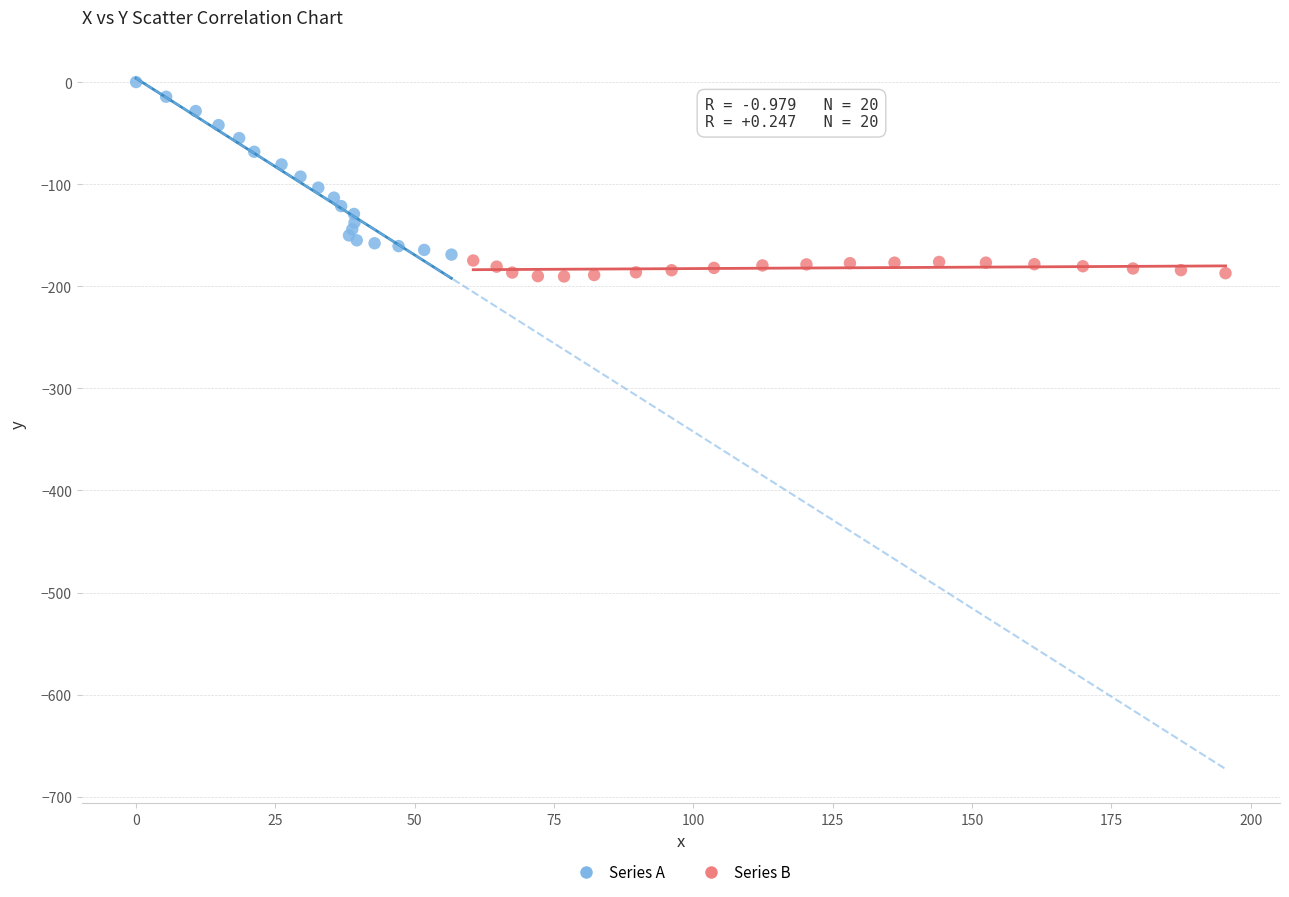

Which series contains the highest Y value?

Series A